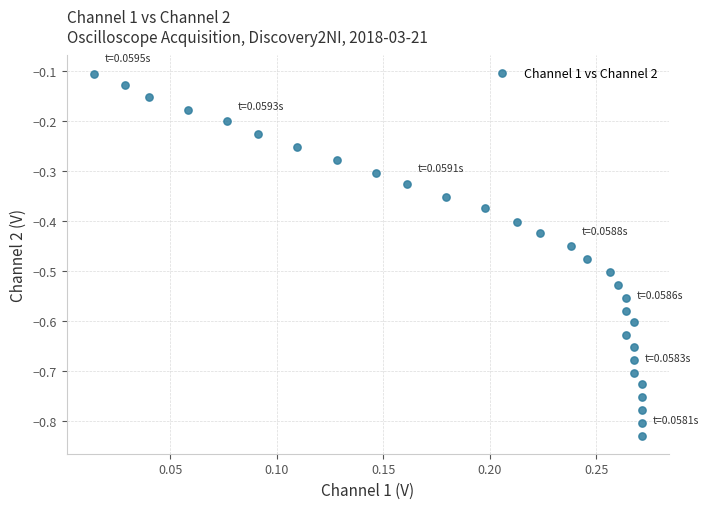

What is the range of X values (max minus min)?

0.3